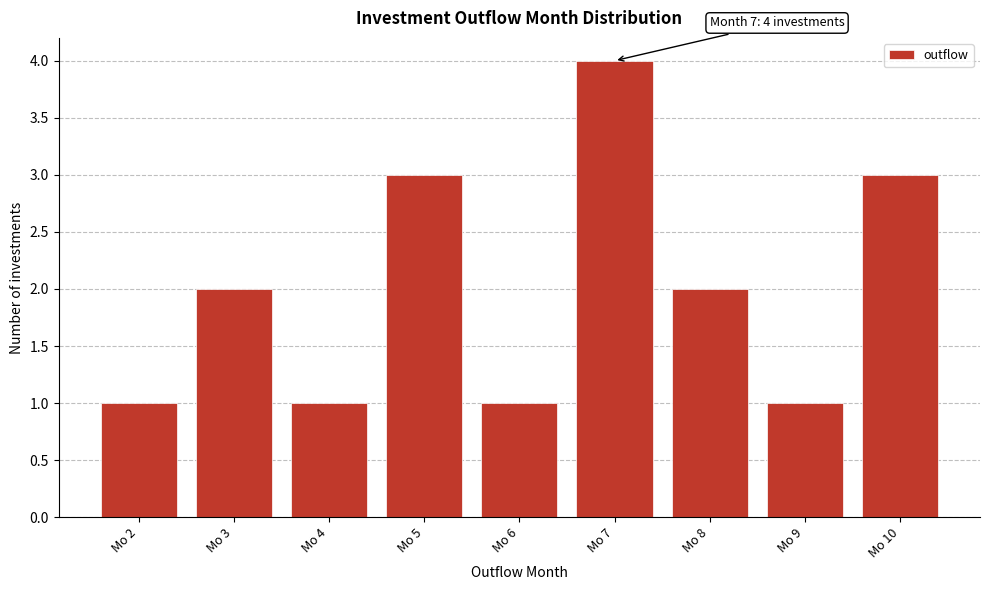

Over which range of the x-axis is the bar tallest?

6.5 to 7.5